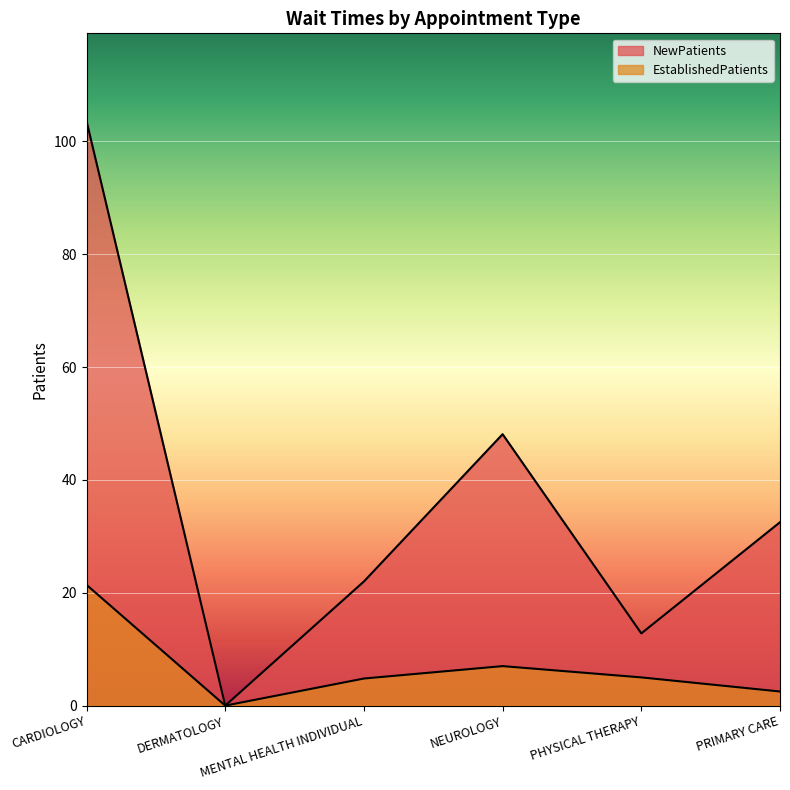

Where does the NewPatients series first go above 32?

CARDIOLOGY